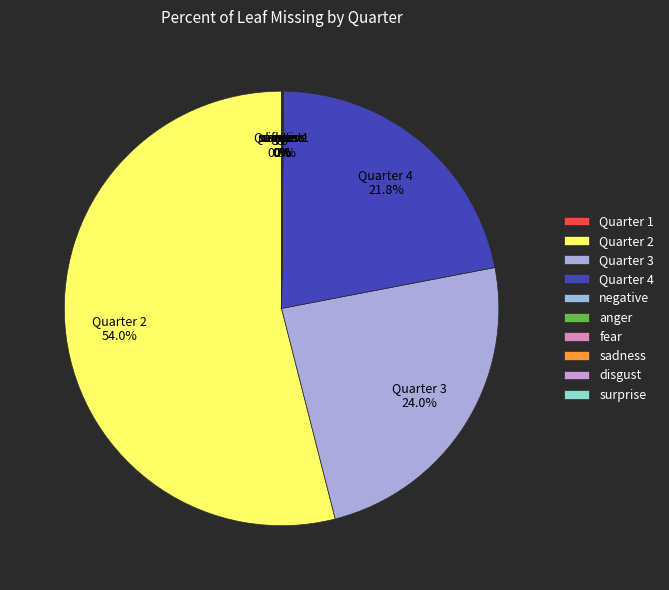

Which category has the smallest portion of the pie?

Quarter 1